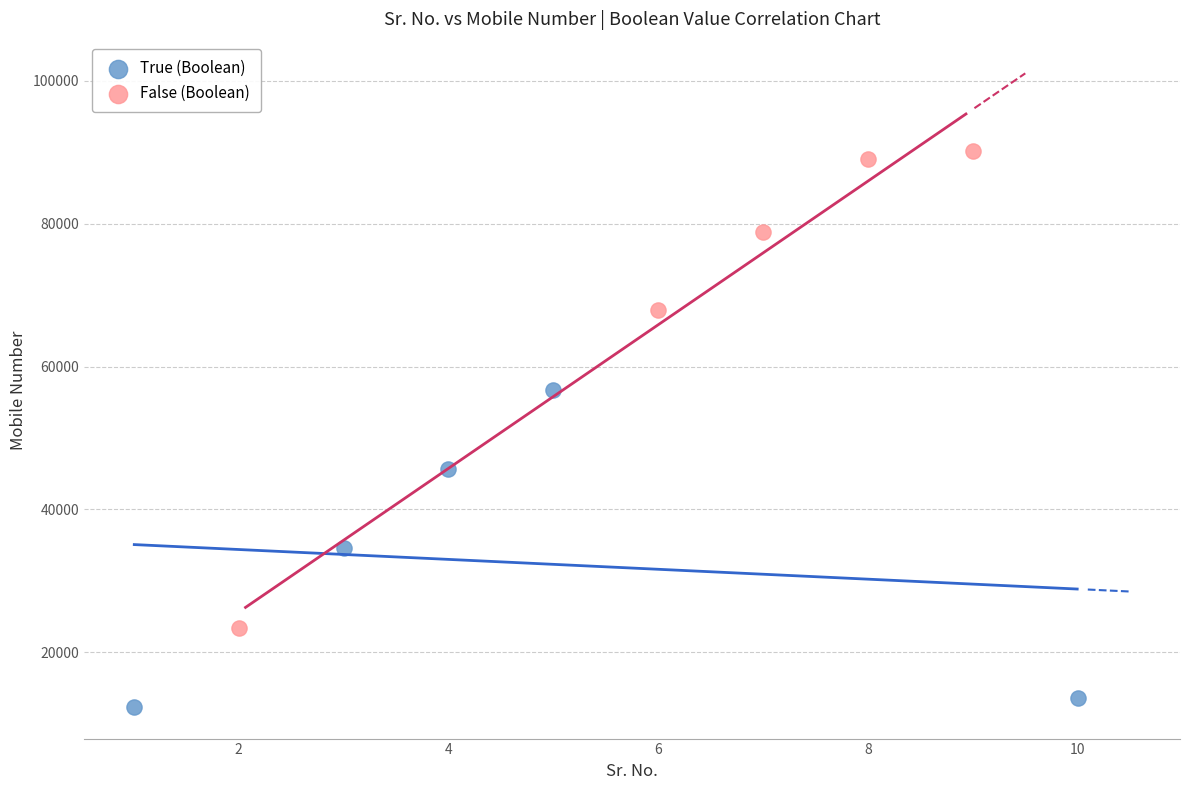

Which series contains the lowest Y value?

True (Boolean)